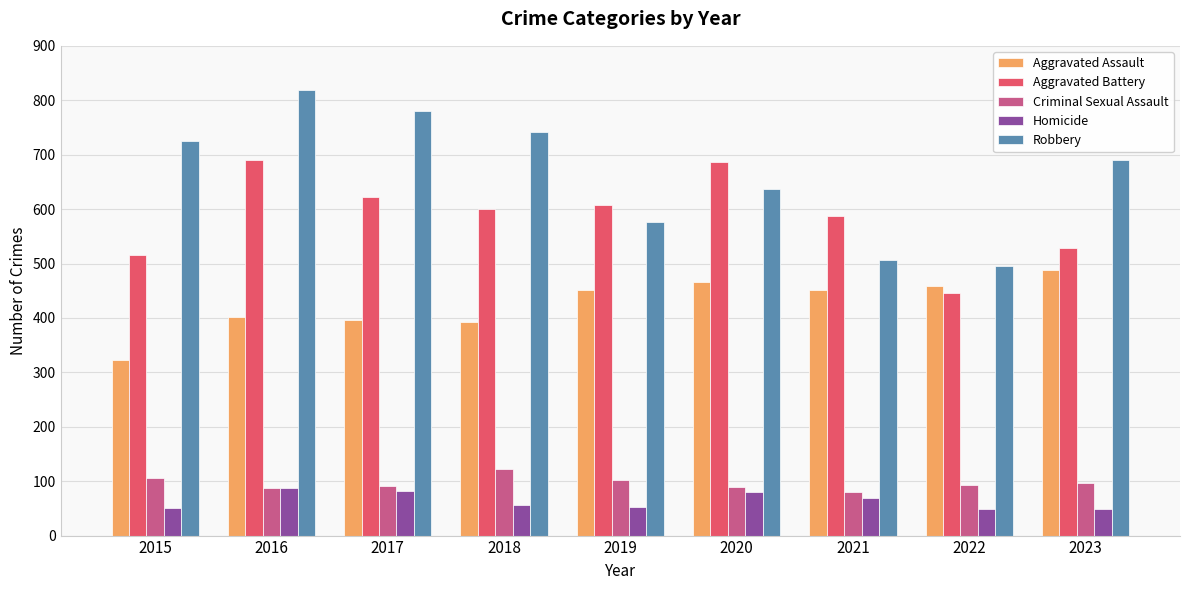

At which category does the chart reach its peak across all series?

2016